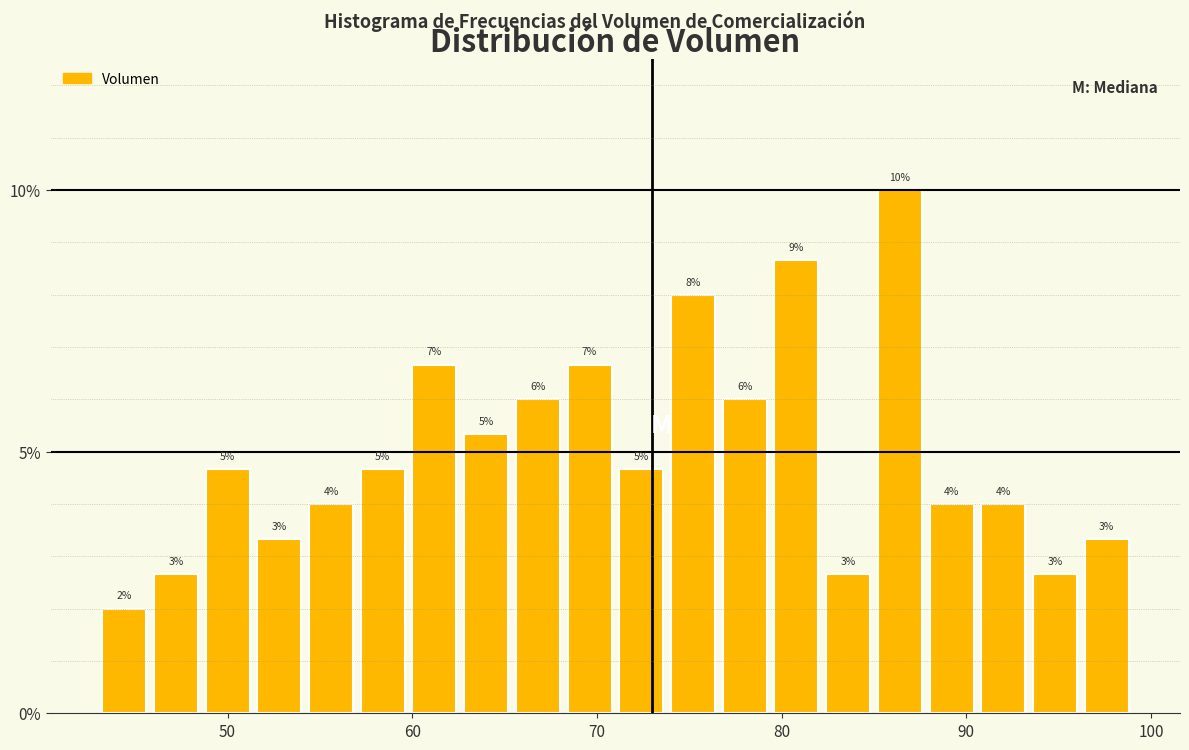

Read against the x-axis, roughly where is the centre of the tallest bar?

86